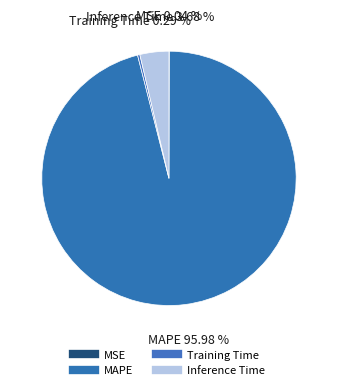

Which slice represents more than half of the pie?

MAPE